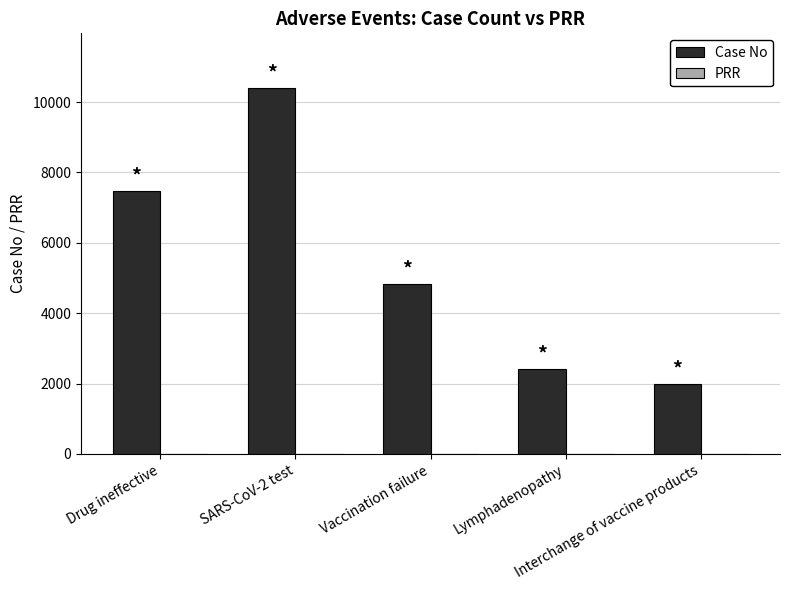

Are the bars horizontal?

No